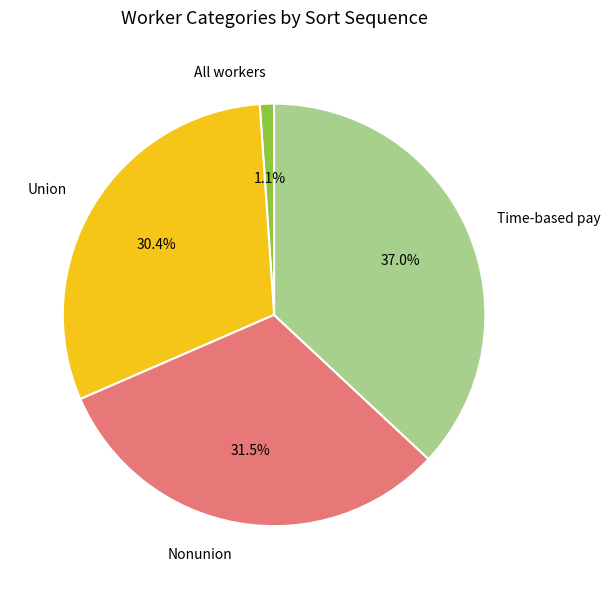

How many slices are in this pie chart?

4